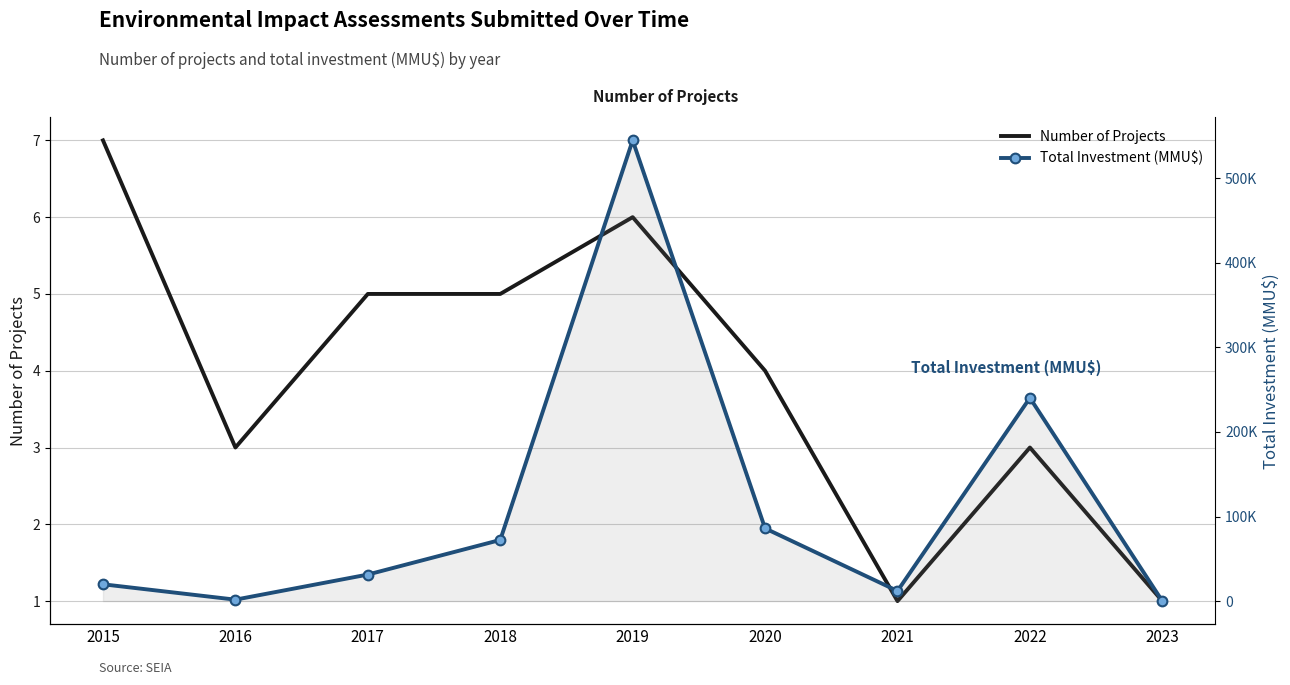

Is the value of Total Investment (MMU$) at 2020 greater than the value of Number of Projects at 2023?

Yes